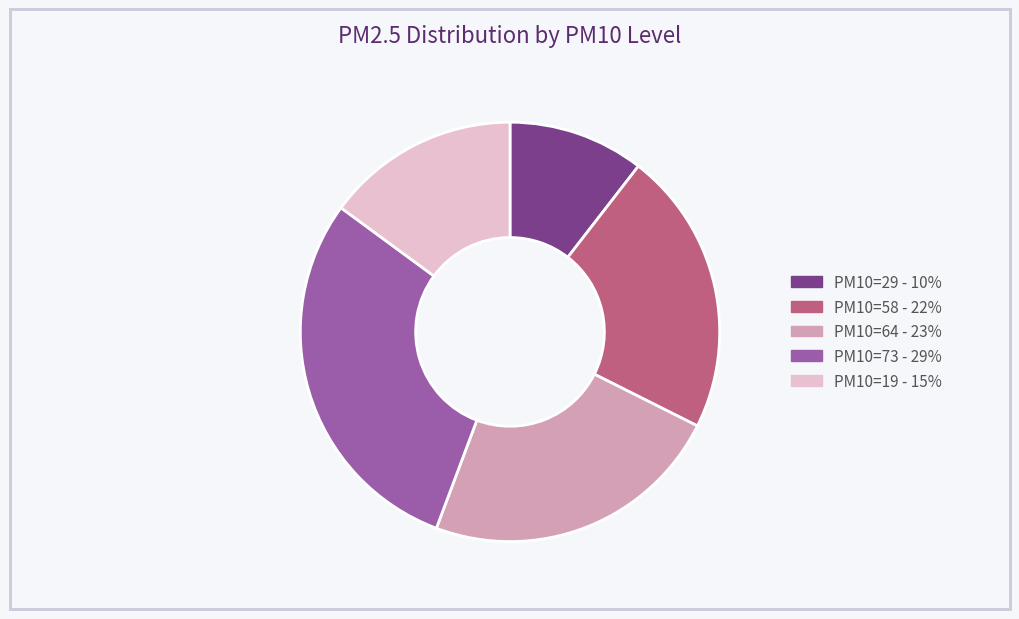

Is there a majority slice in this chart?

No